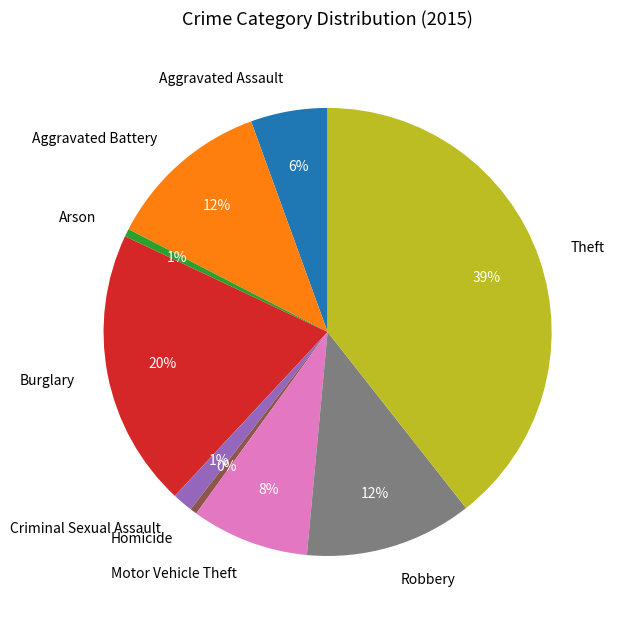

Which category has the biggest portion of the pie?

Theft